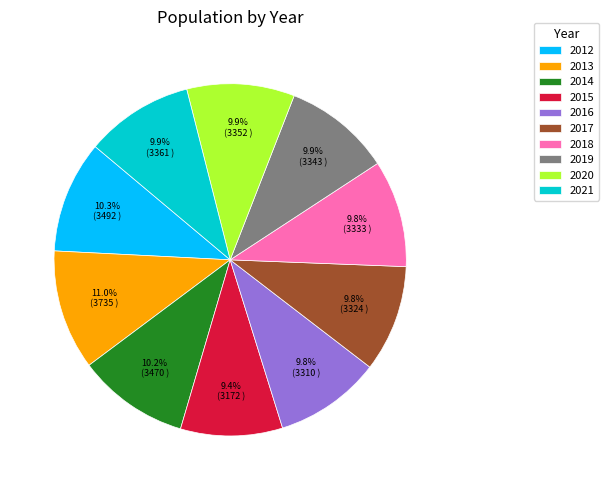

Does 2018 represent more than half of the total?

No